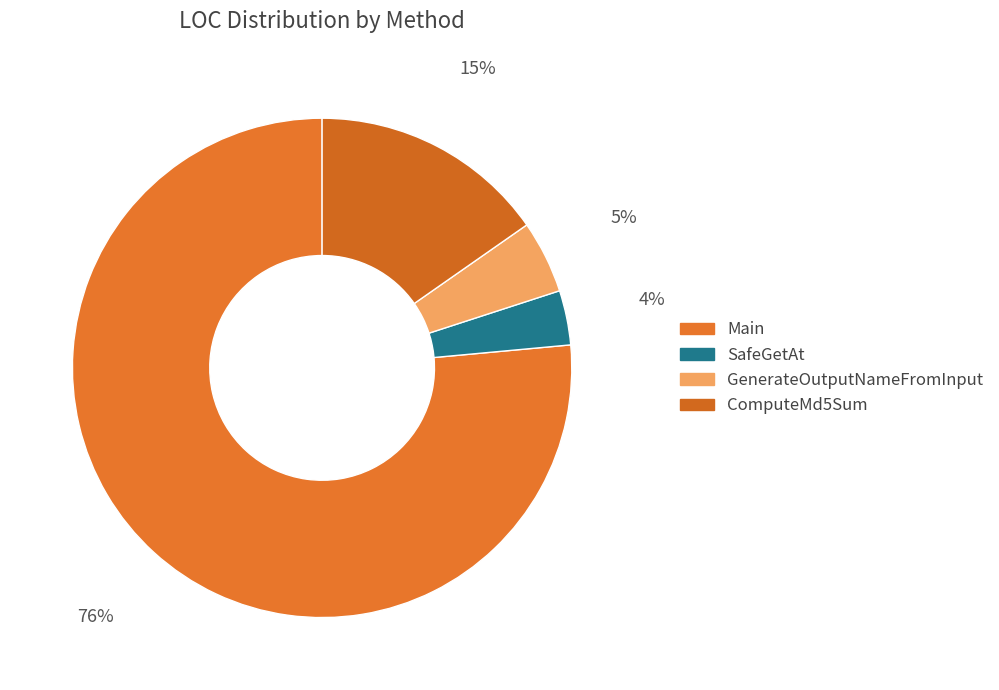

Does Main represent more than half of the total?

Yes